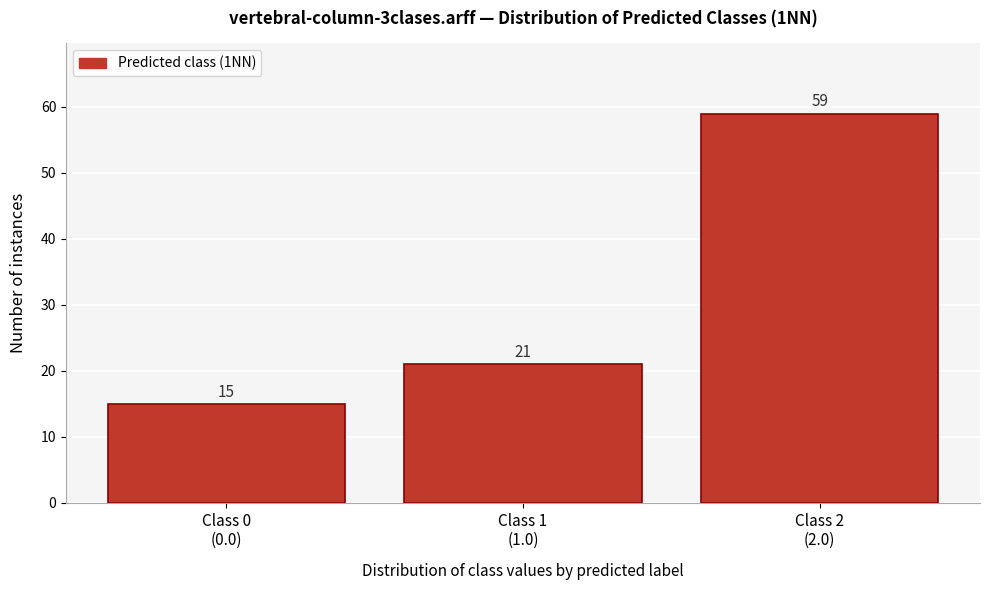

Reading right to left, extract all data points from this chart.

59	21	15